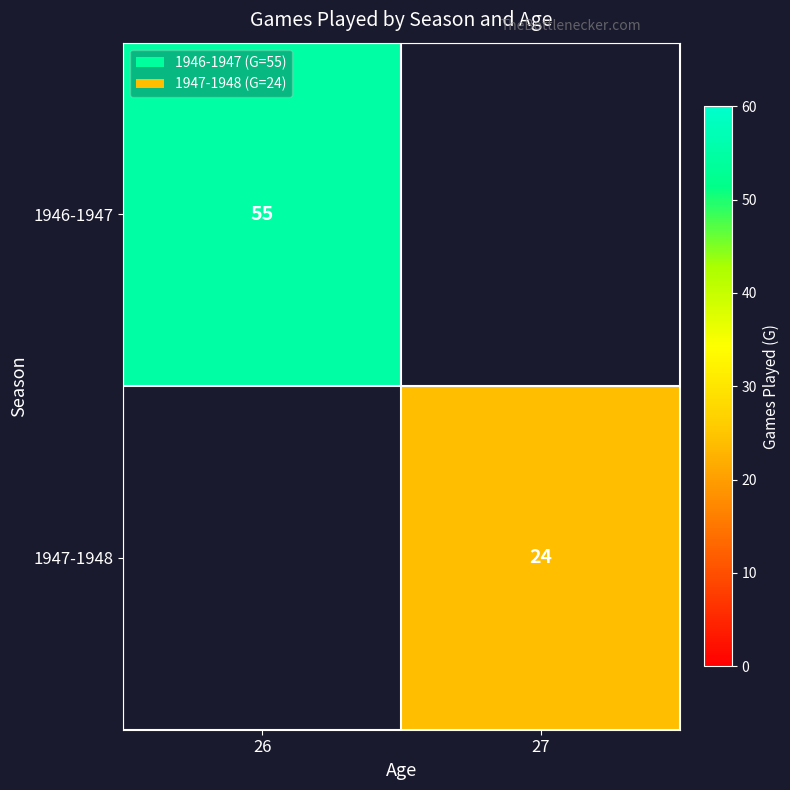

Is it true that 1946-1947 equals 95 at 26?

False